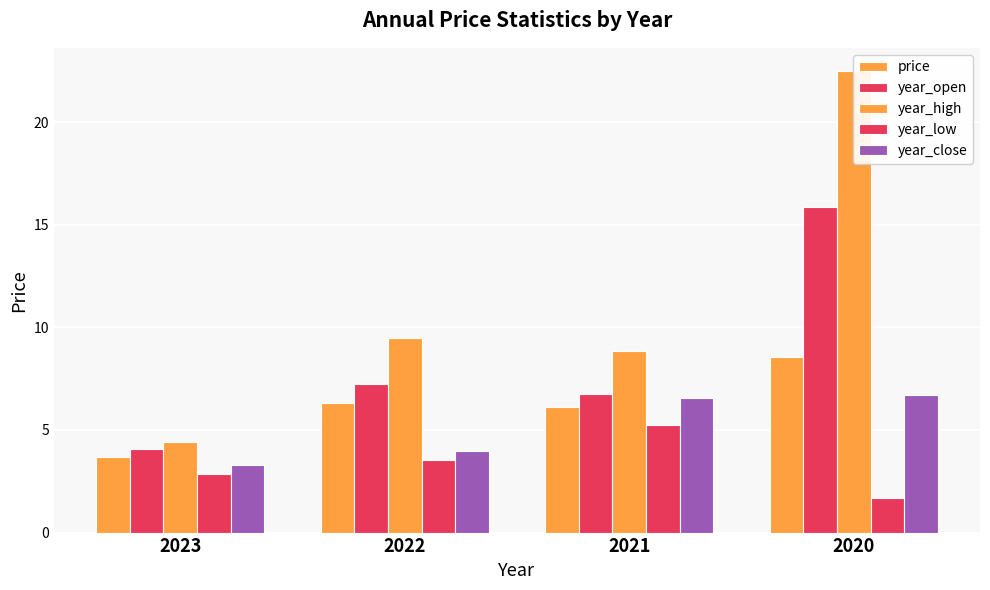

The value of price at 2023 is 3.7. True or false?

True